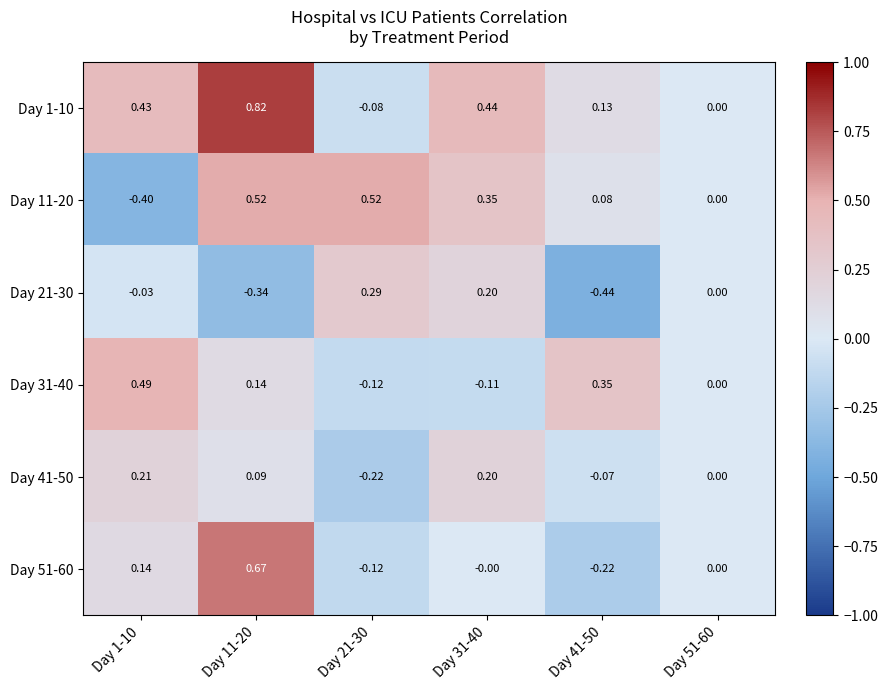

How many values in the Day 41-50 series are below 0?

2